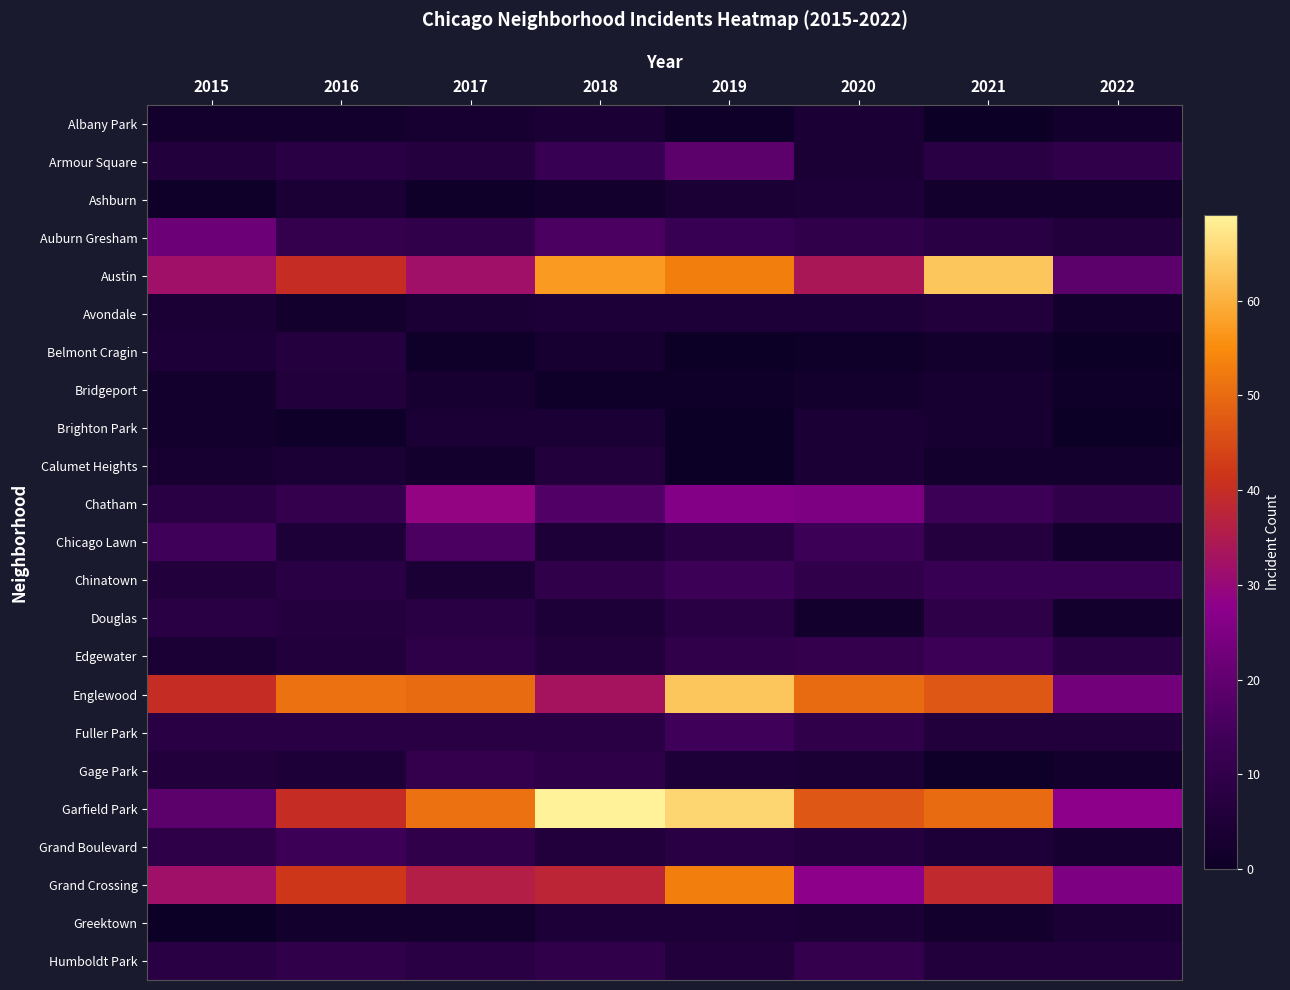

Rank the series at 2020 from highest to lowest value.

Englewood, Garfield Park, Austin, Grand Crossing, Chatham, Chicago Lawn, Edgewater, Humboldt Park, Auburn Gresham, Chinatown, Fuller Park, Grand Boulevard, Ashburn, Avondale, Albany Park, Armour Square, Brighton Park, Calumet Heights, Gage Park, Greektown, Bridgeport, Douglas, Belmont Cragin